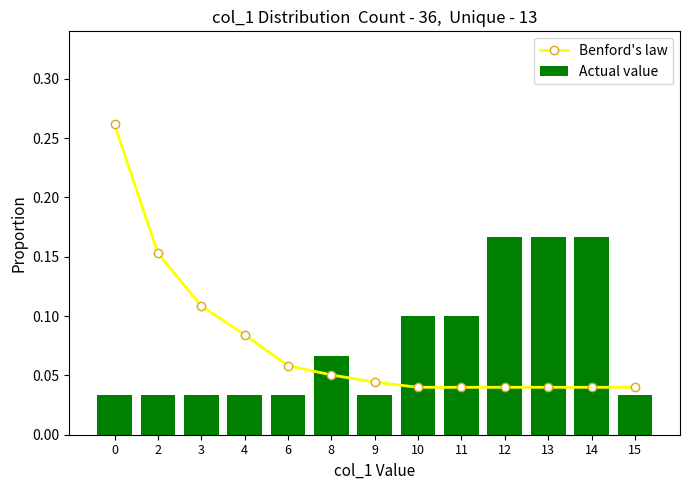

Are the bars grouped side by side (vs. stacked)?

Yes